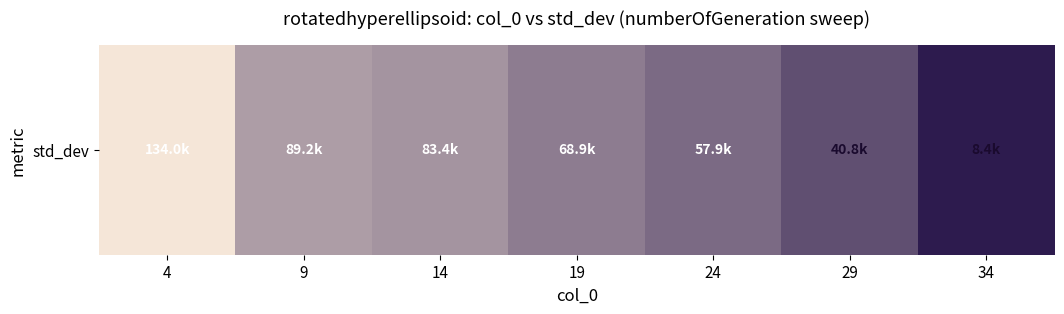

What is the difference between the second highest and second lowest values?

48460.3